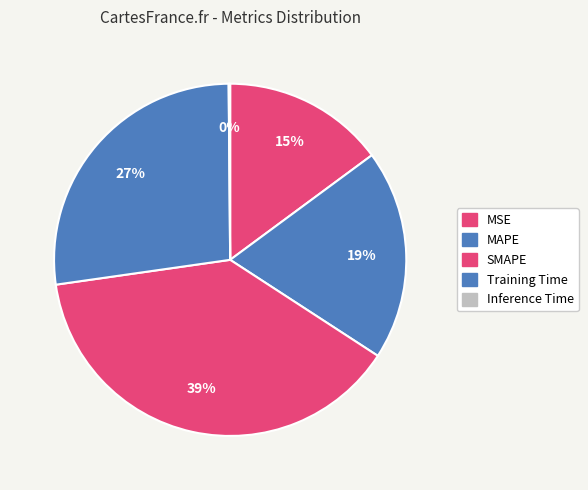

To the nearest percent, what is the average slice percentage?

20%